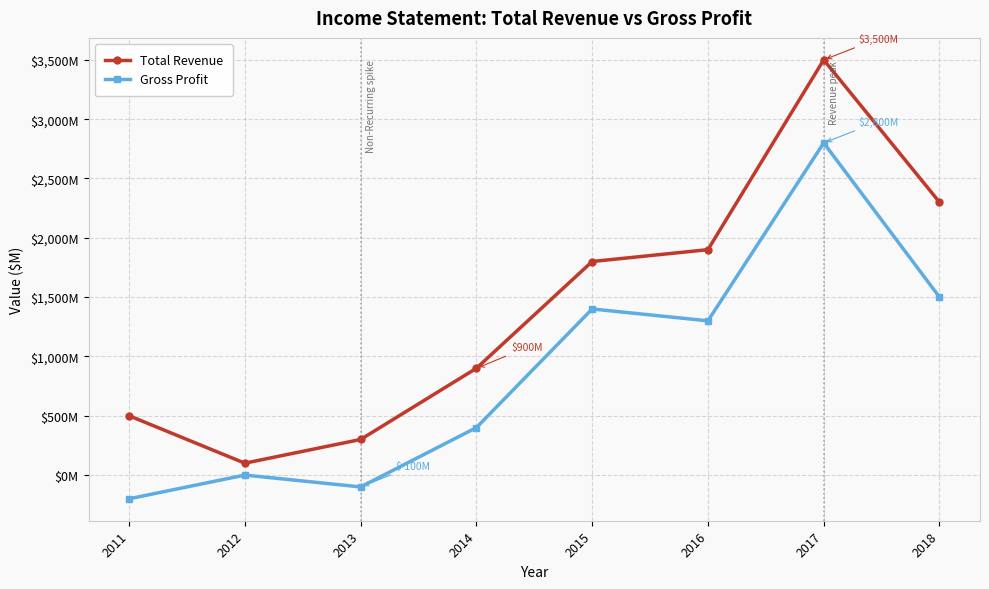

What is the value of the Gross Profit point at the 3rd from the left?

-100